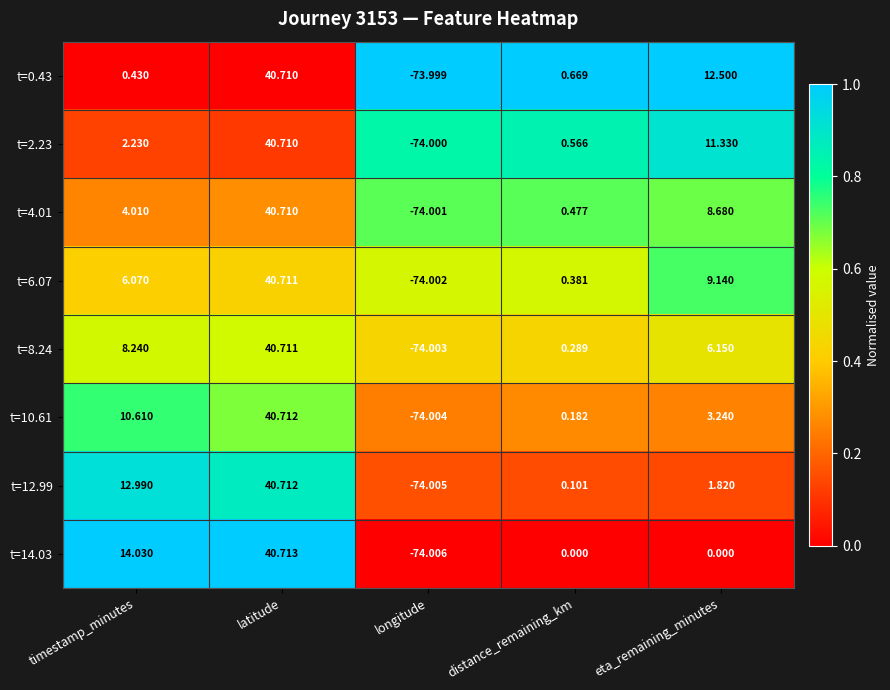

Between timestamp_minutes and eta_remaining_minutes, which series saw the biggest shift?

t=14.03